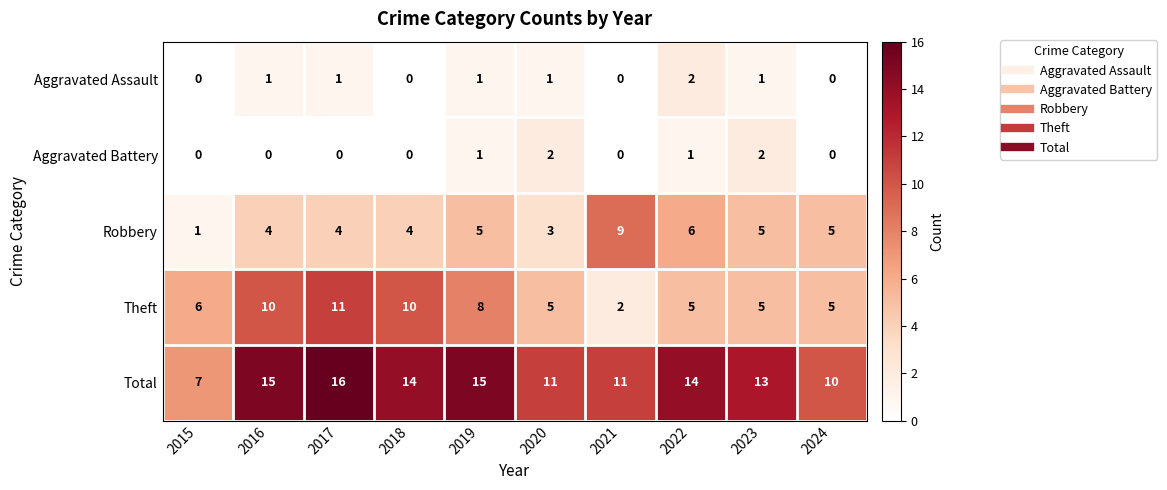

The value of Aggravated Assault at 2023 is 0. True or false?

False